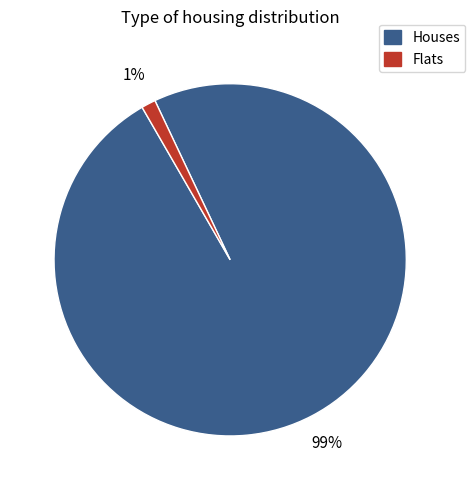

To the nearest percent, what is the average slice percentage?

50%